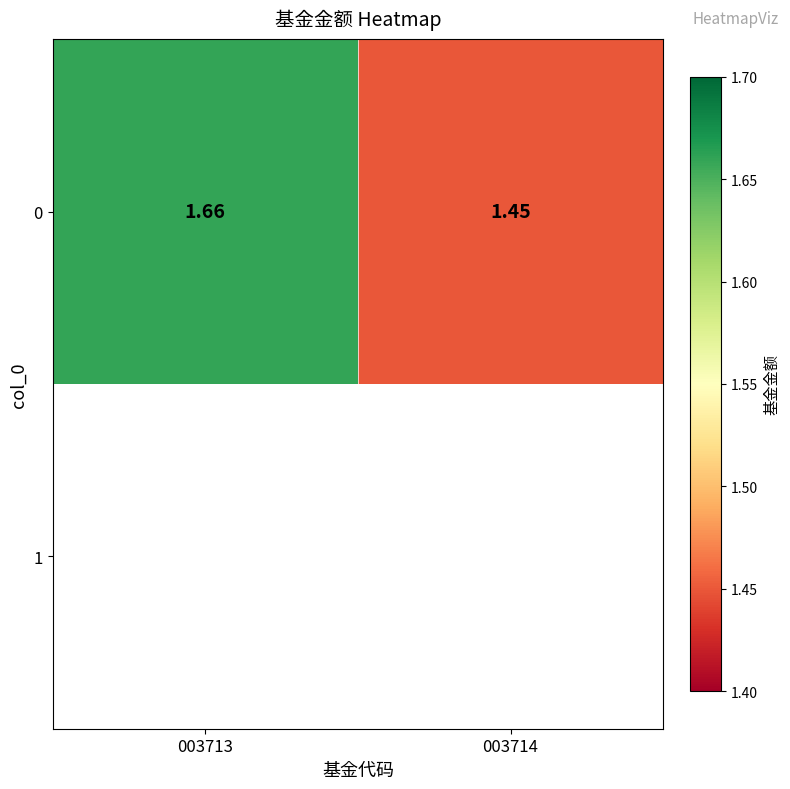

Reading right to left, transcribe all the data shown in this chart.

003714=1.4	003713=1.7